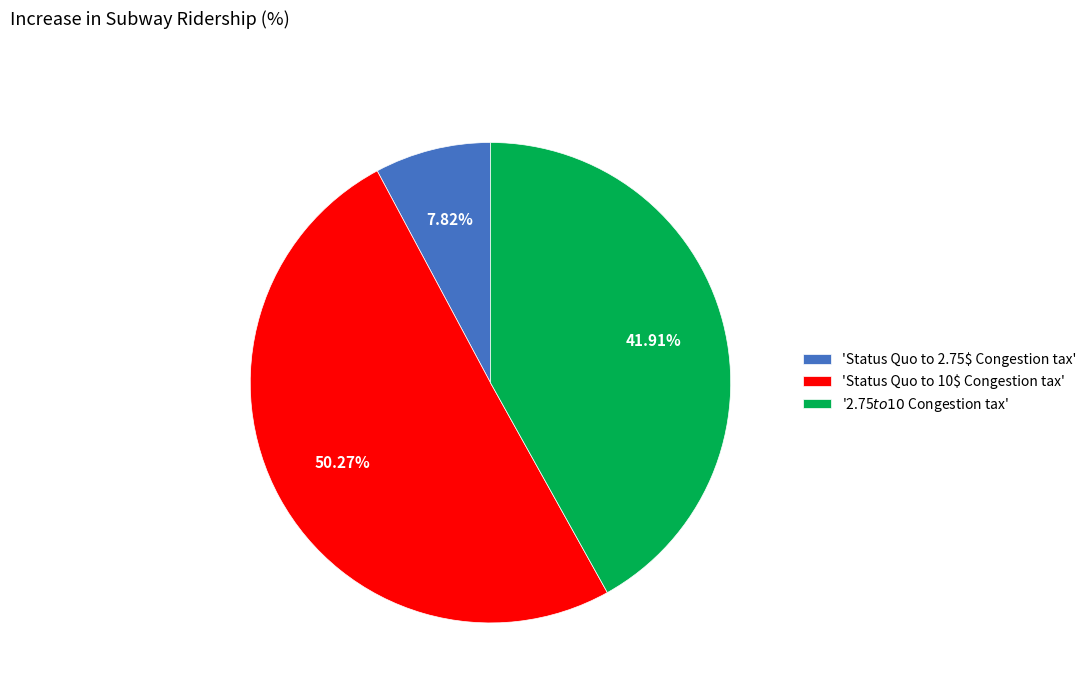

What is the majority slice?

'Status Quo to 10$ Congestion tax'